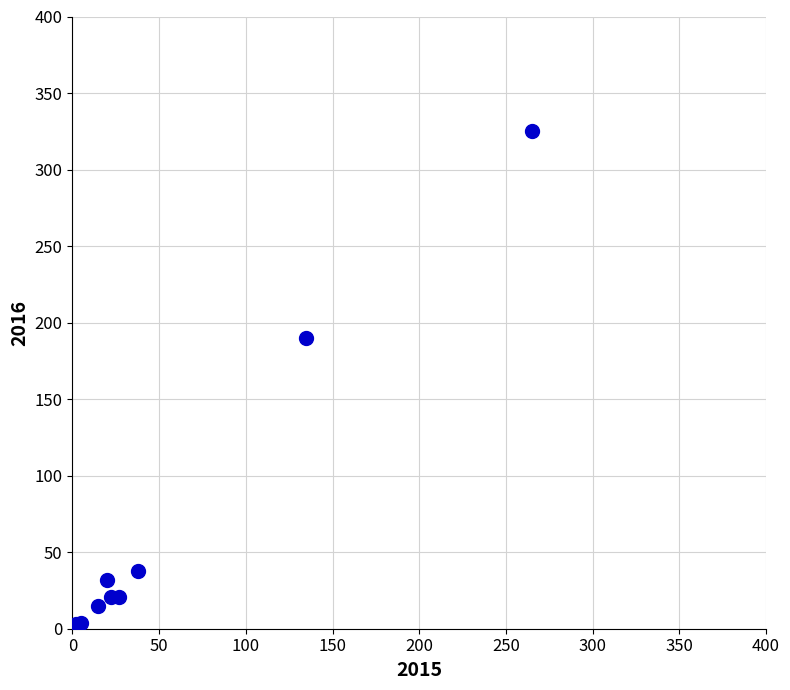

What Y value in the scatter plot is closest to 163?

190